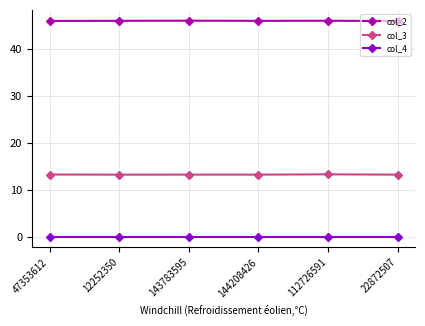

How many data points does each series have?

6